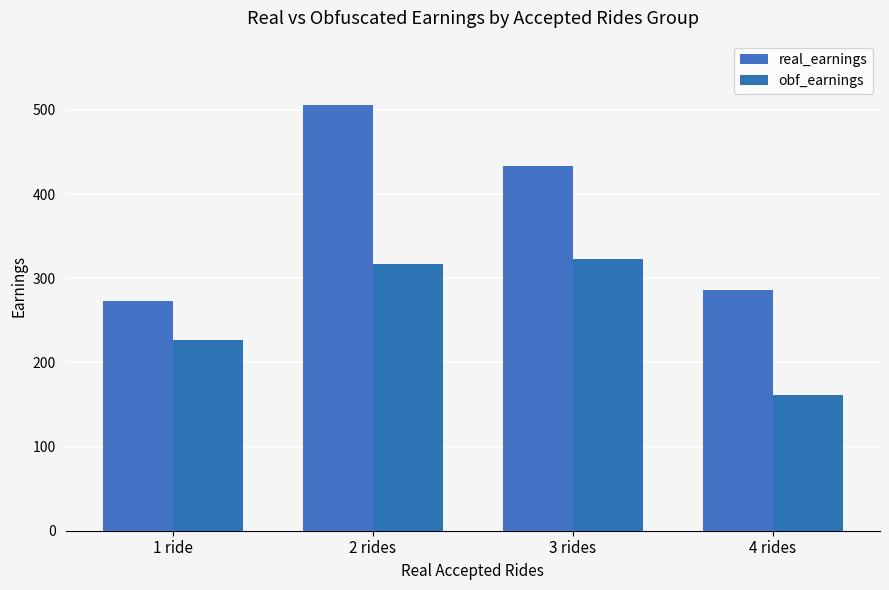

How many values in the real_earnings series exceed 433?

2